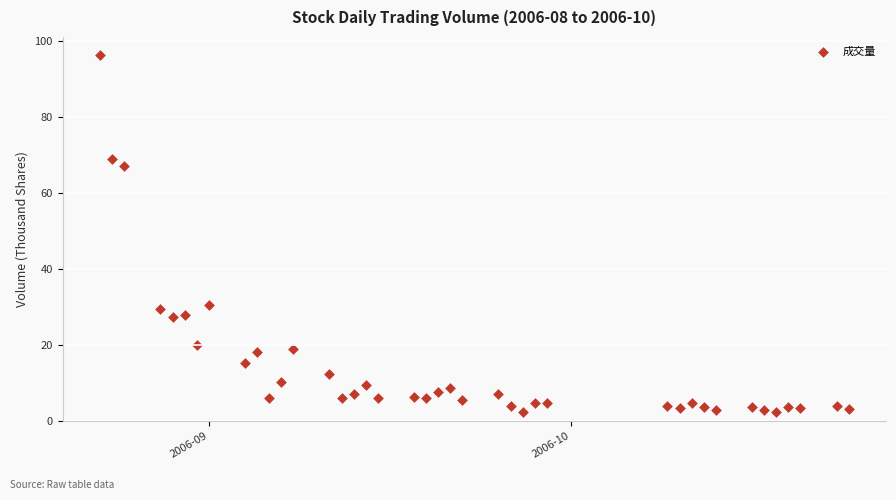

What is the range of Y values (max minus min)?

93.9